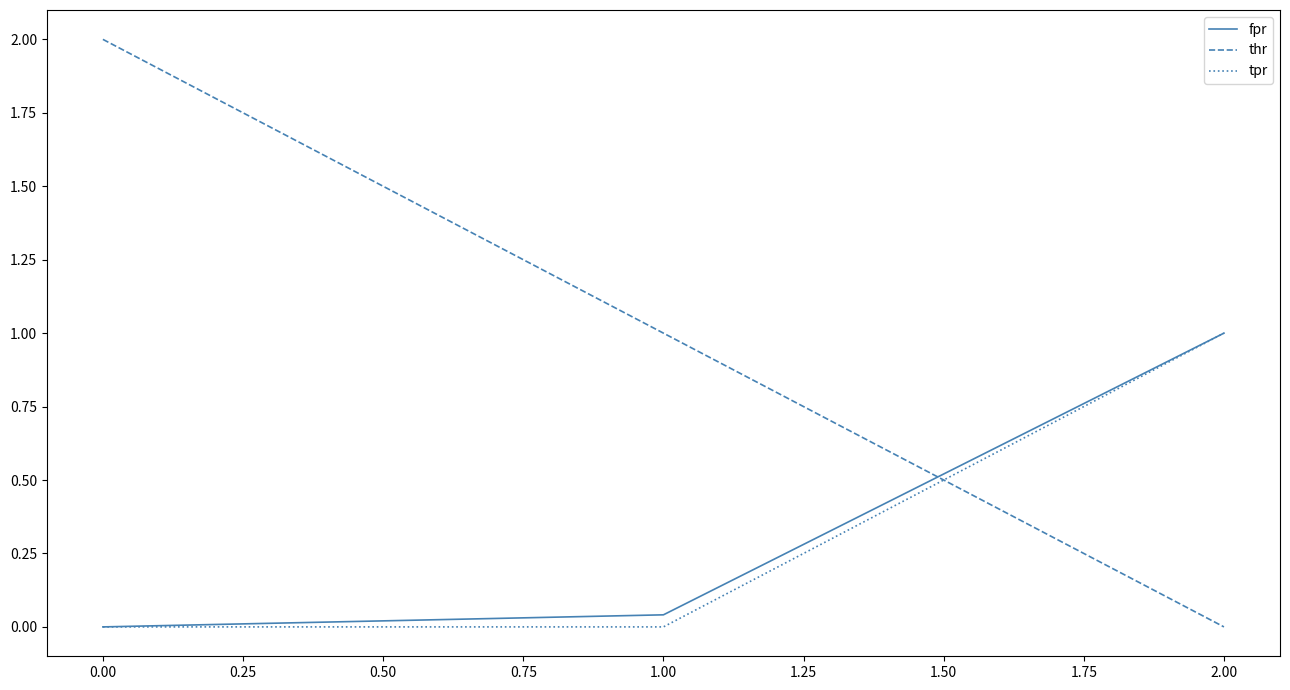

Is it true that fpr equals 0.0 at 0.00?

True